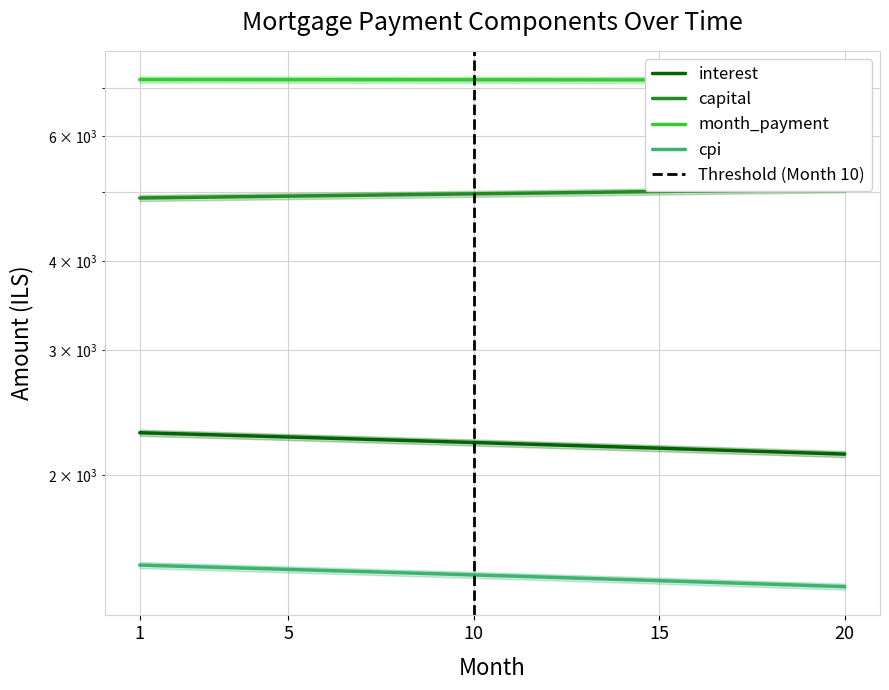

Where does the interest series first go above 2223?

1